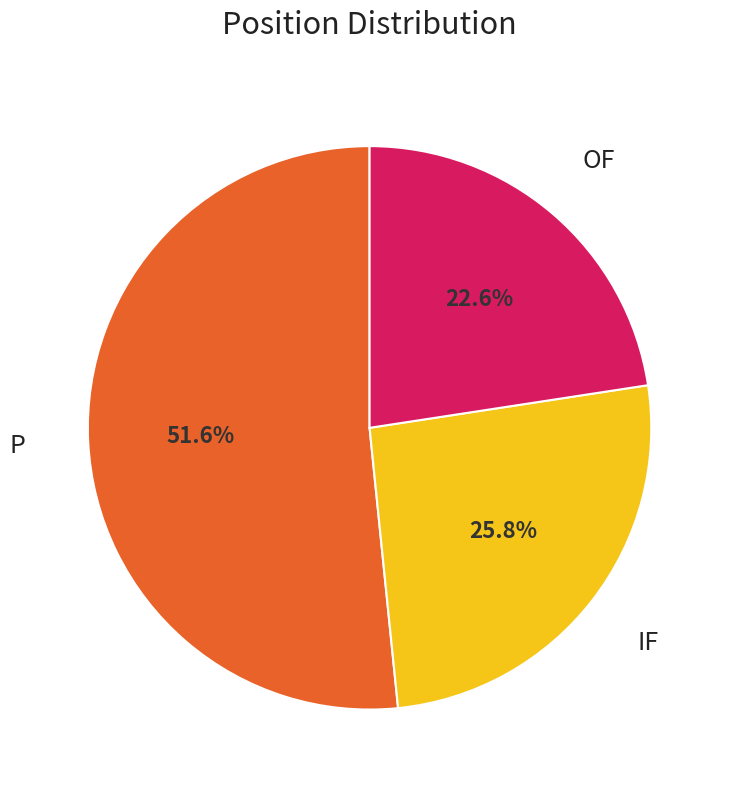

Does any single category account for the majority?

Yes